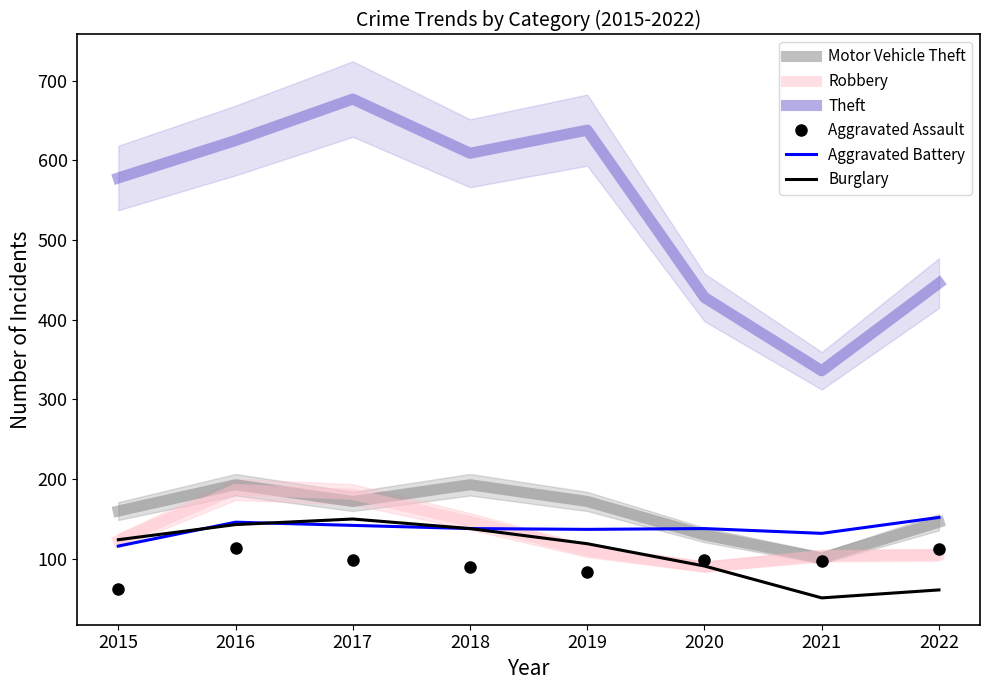

List the series in order of their peak value, lowest first.

Aggravated Assault, Burglary, Aggravated Battery, Robbery, Motor Vehicle Theft, Theft